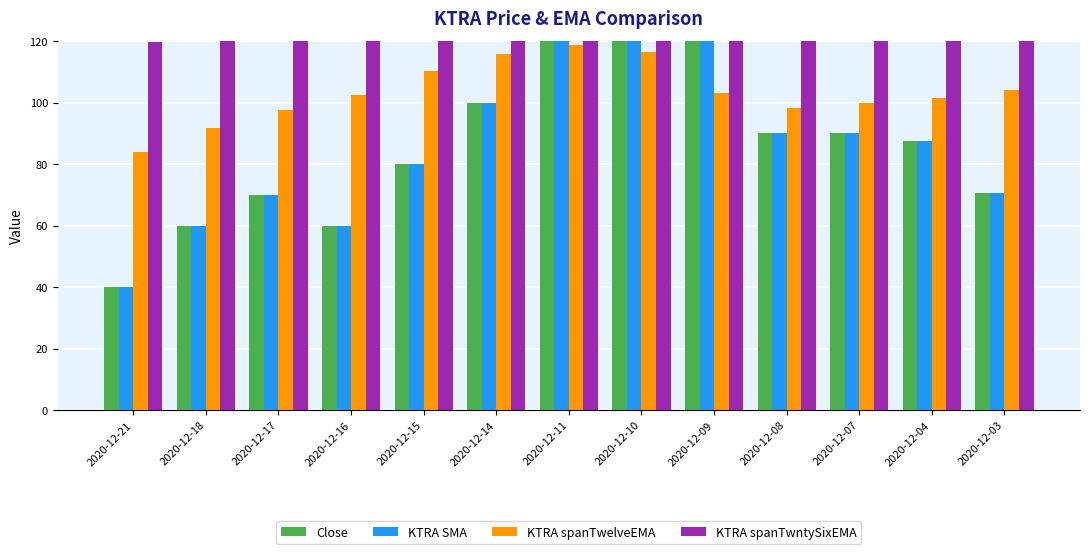

Reading left to right, transcribe all the data shown in this chart.

Close: 2020-12-21=40.1	2020-12-18=60.0	2020-12-17=70.0	2020-12-16=60.0	2020-12-15=80.0	2020-12-14=100.0	2020-12-11=130.9	2020-12-10=190.0	2020-12-09=130.0	2020-12-08=90.0	2020-12-07=90.0	2020-12-04=87.4	2020-12-03=70.7
KTRA SMA: 2020-12-21=40.1	2020-12-18=60.0	2020-12-17=70.0	2020-12-16=60.0	2020-12-15=80.0	2020-12-14=100.0	2020-12-11=130.9	2020-12-10=190.0	2020-12-09=130.0	2020-12-08=90.0	2020-12-07=90.0	2020-12-04=87.4	2020-12-03=70.7
KTRA spanTwelveEMA: 2020-12-21=83.8	2020-12-18=91.8	2020-12-17=97.6	2020-12-16=102.6	2020-12-15=110.3	2020-12-14=115.8	2020-12-11=118.7	2020-12-10=116.5	2020-12-09=103.1	2020-12-08=98.2	2020-12-07=99.7	2020-12-04=101.5	2020-12-03=104.1
KTRA spanTwntySixEMA: 2020-12-21=119.8	2020-12-18=126.2	2020-12-17=131.5	2020-12-16=136.4	2020-12-15=142.6	2020-12-14=147.6	2020-12-11=151.4	2020-12-10=153.0	2020-12-09=150.0	2020-12-08=151.6	2020-12-07=156.6	2020-12-04=161.9	2020-12-03=167.9